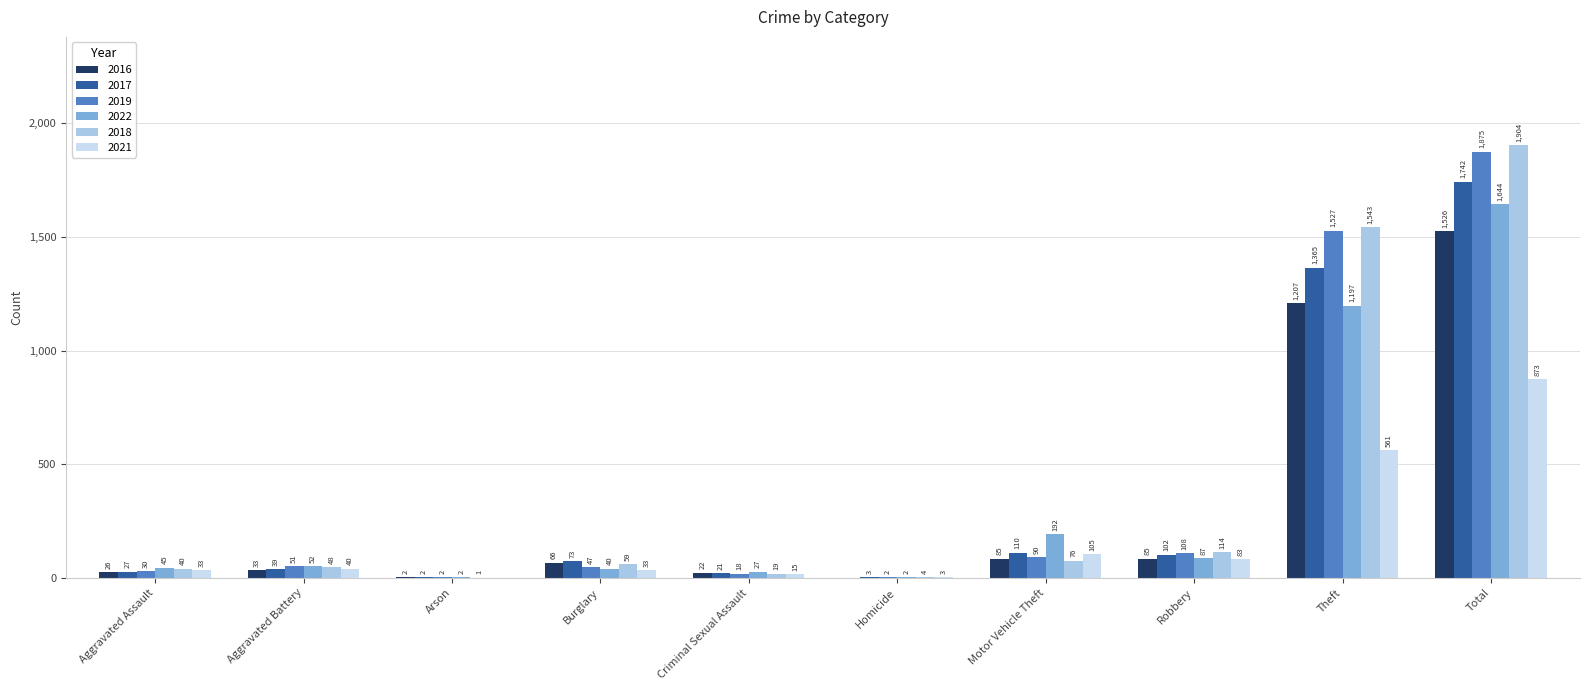

Reading left to right, what are all the values shown in this chart?

2016: 26	33	2	66	22	0	85	85	1207	1526
2017: 27	39	2	73	21	3	110	102	1365	1742
2019: 30	51	2	47	18	2	90	108	1527	1875
2022: 45	52	2	40	27	2	192	87	1197	1644
2018: 40	48	1	59	19	4	76	114	1543	1904
2021: 33	40	0	33	15	3	105	83	561	873